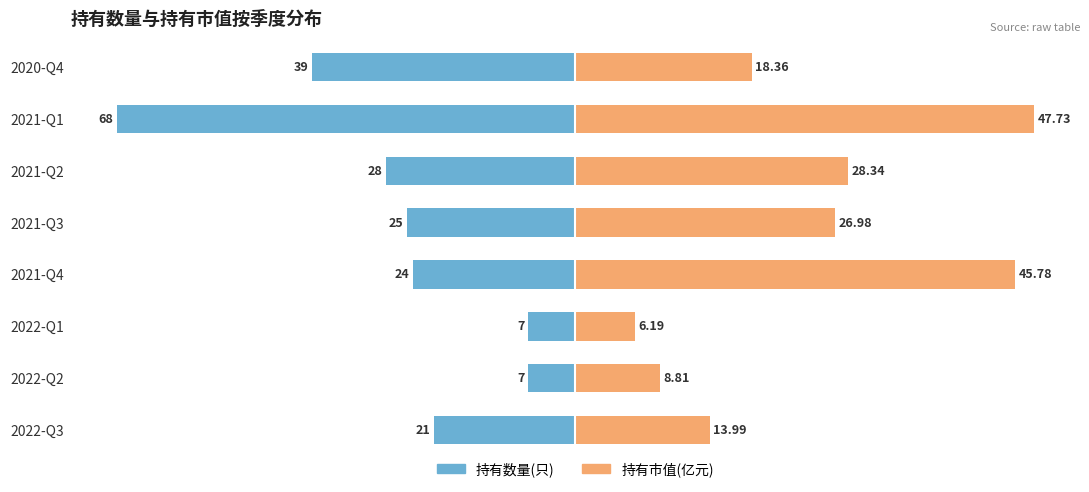

How many data points does each series have?

8